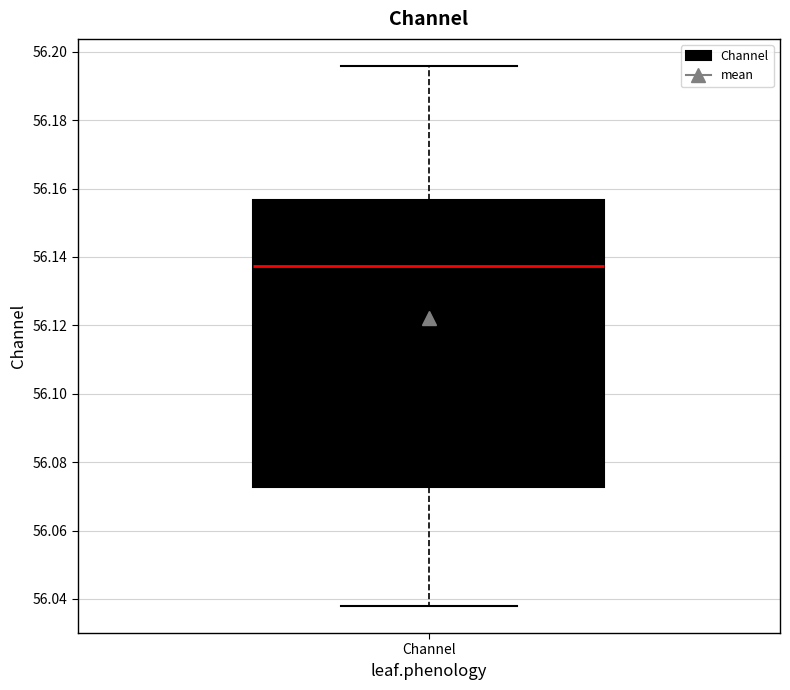

Transcribe this box plot: give where the median line is, the range the box spans, and where the two whiskers end, as read against the y-axis. The values are not printed on the chart, so give them approximately, as read against the axis.

median 56.138, box 56.072 to 56.156, whiskers 56.038 to 56.196